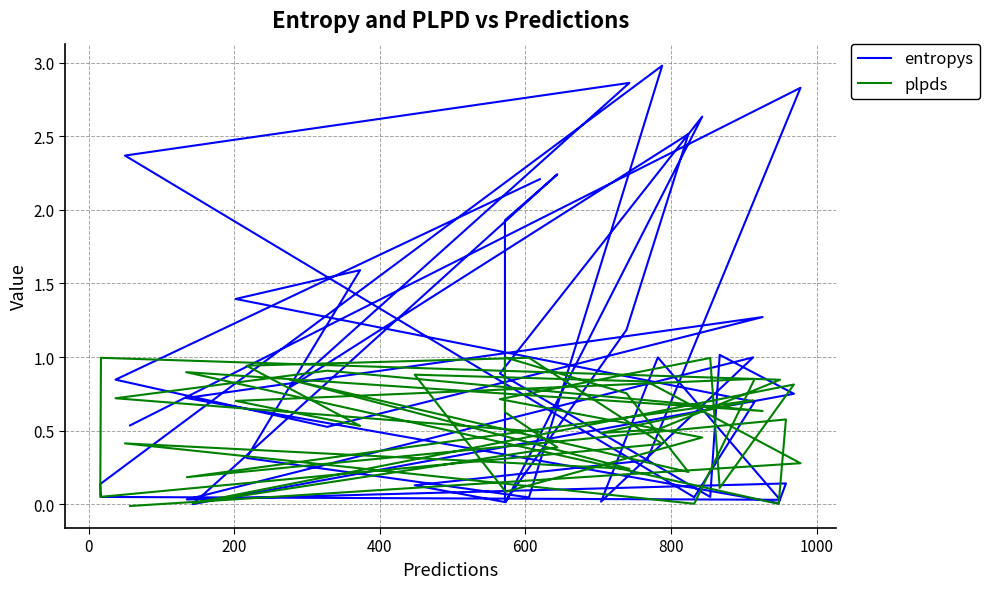

True or false: entropys has more than 0 interior local peaks.

True